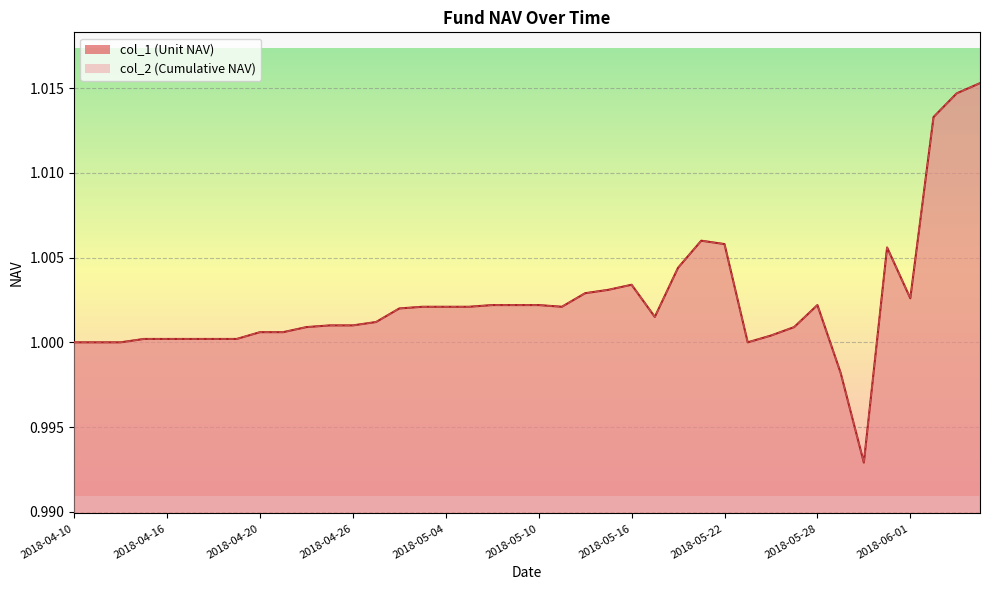

At which category does col_1 reach its first local valley?

2018-05-11